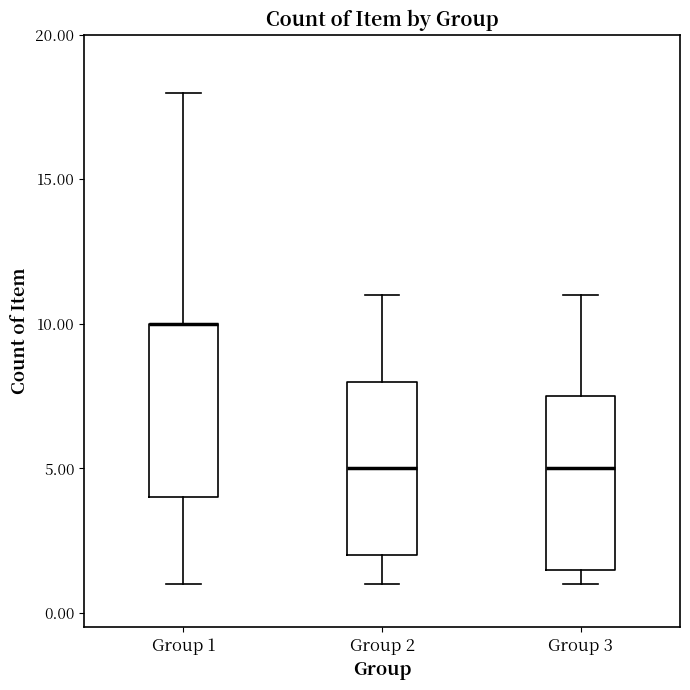

Where does the lower whisker of the box for Group 2 end on the y-axis? The values are not printed on the chart, so give them approximately, as read against the axis.

1.0